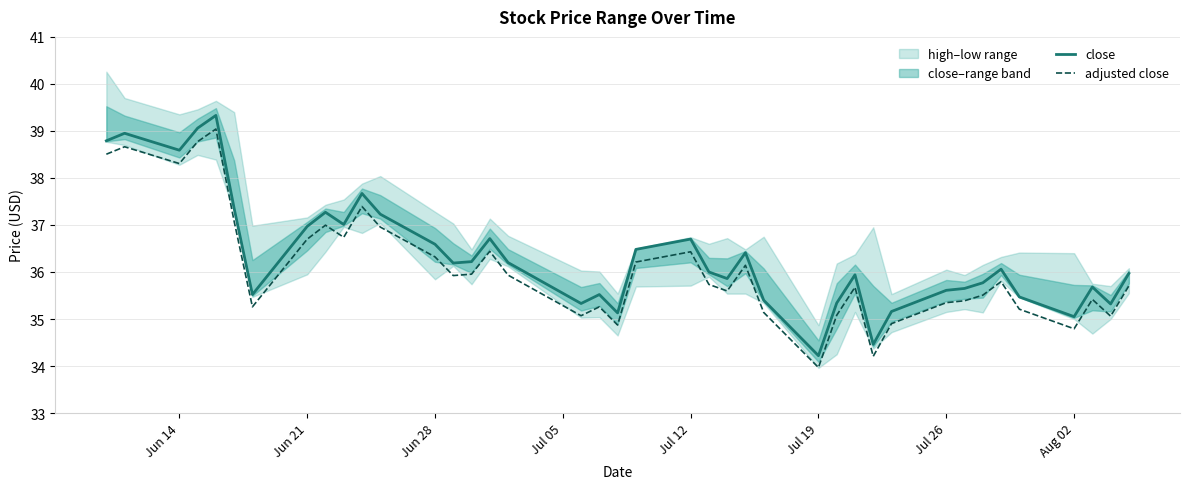

True or false: close has more than 2 interior local peaks.

True